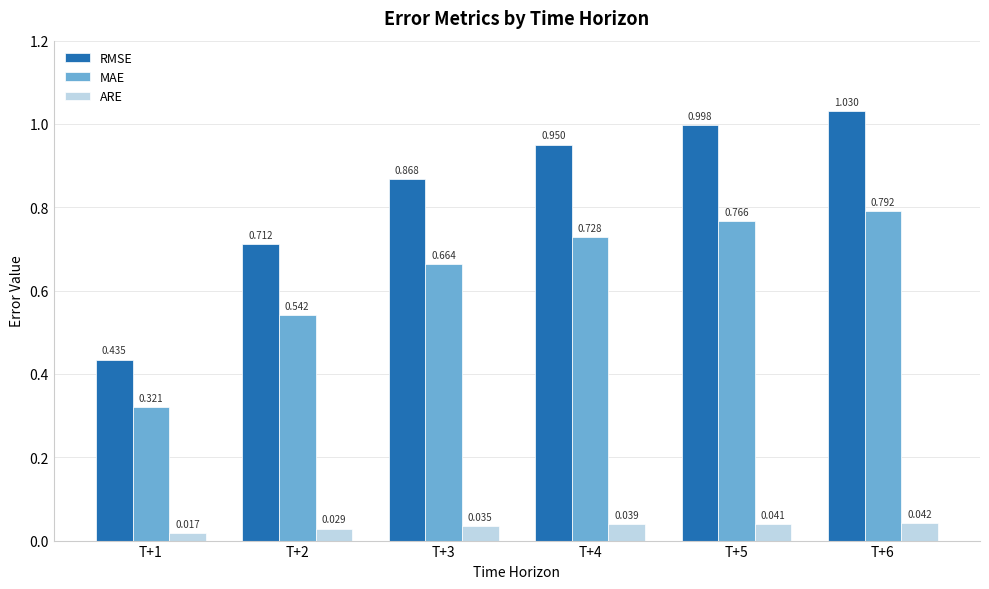

What is the sum of all MAE values?

3.8